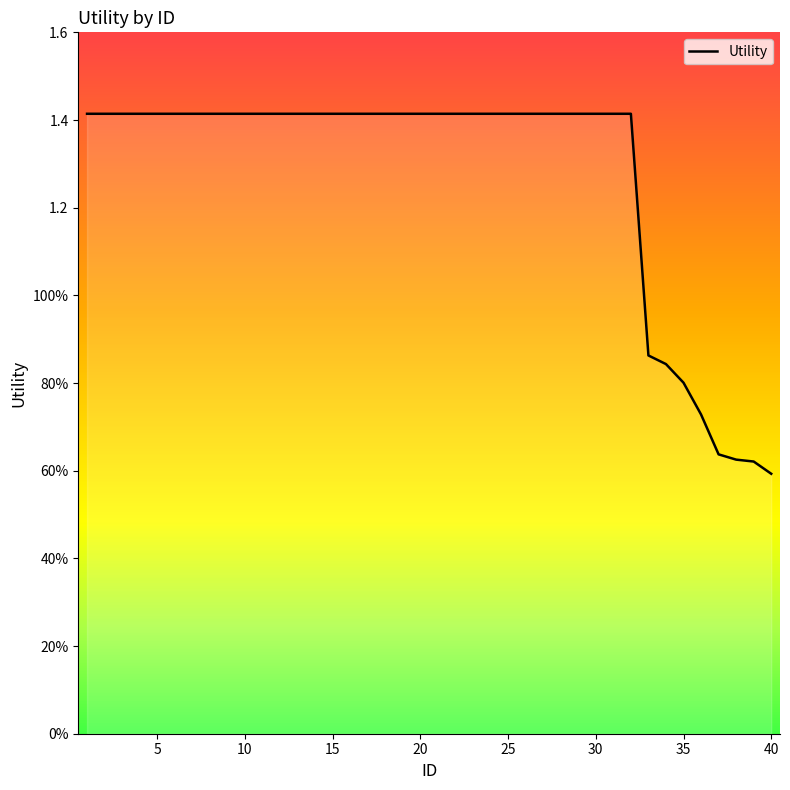

How many values are between 1 and 2?

32